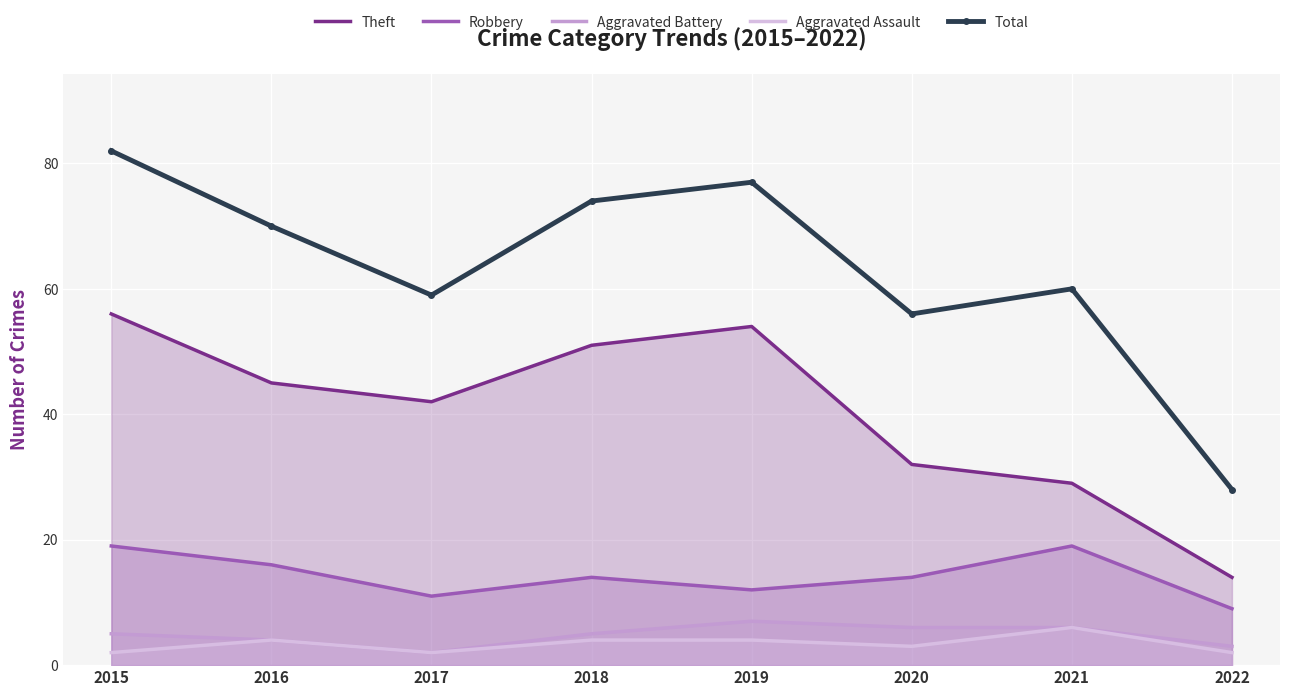

Which series has the largest range (max minus min)?

Total